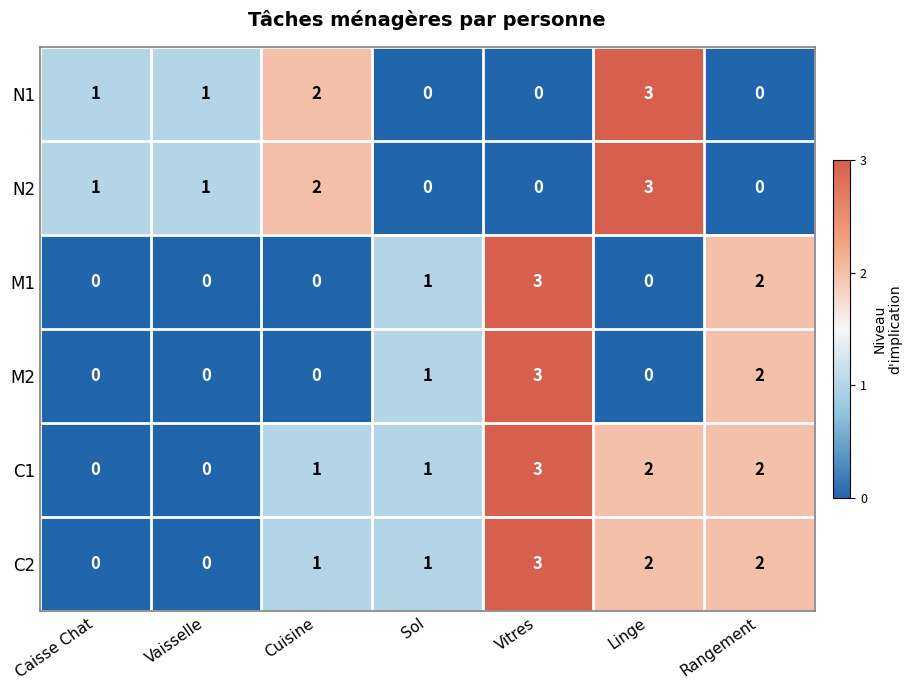

True or false: M2 has a value of 0 at Caisse Chat.

True